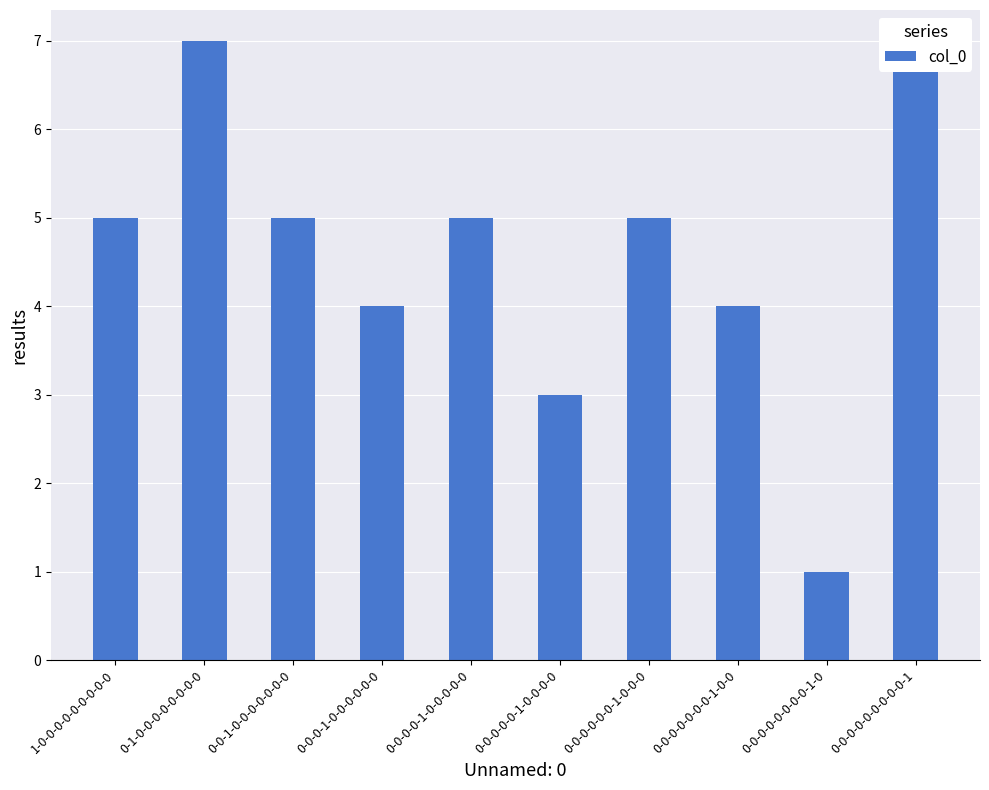

Where is the data nearest to the value 4?

0-0-0-1-0-0-0-0-0-0